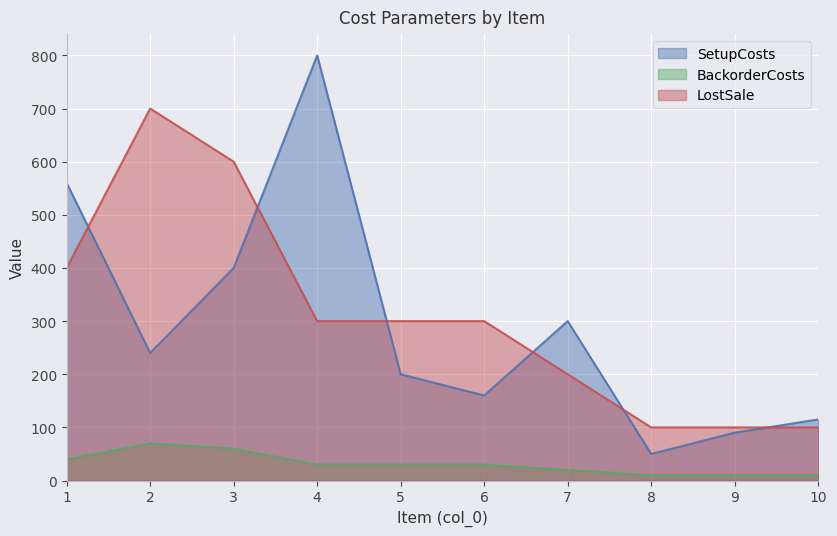

At which label is LostSale closest to 400?

1